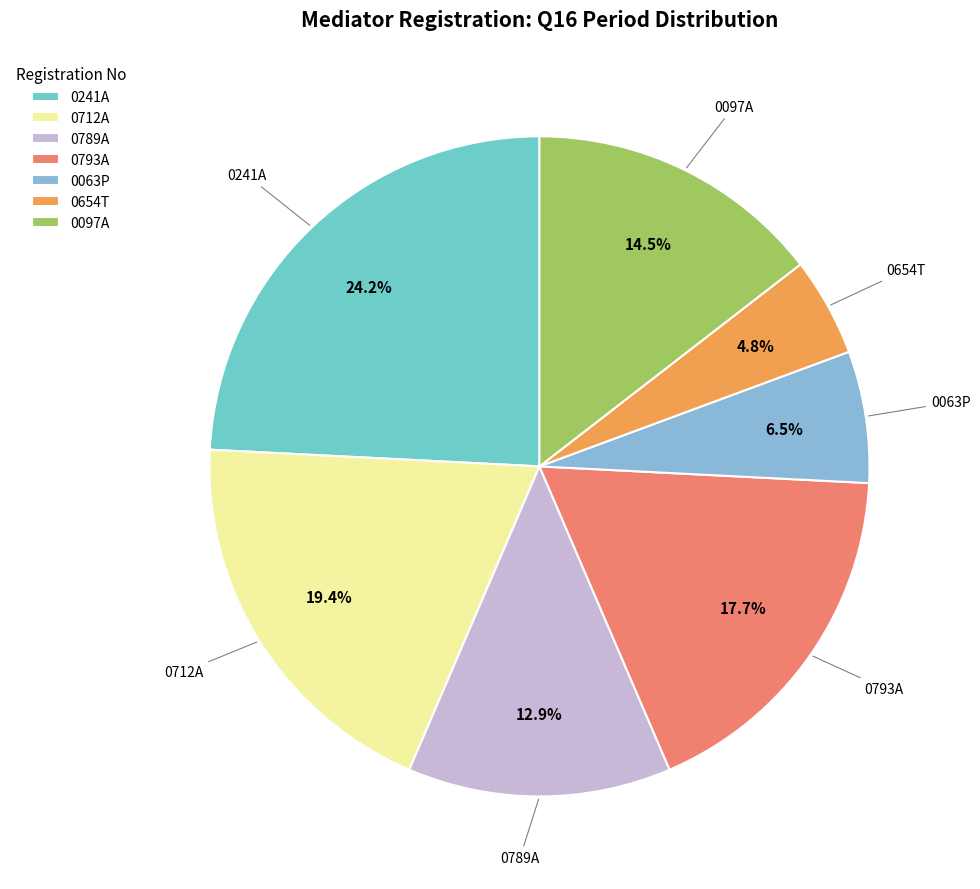

Count the number of slices in the pie.

7